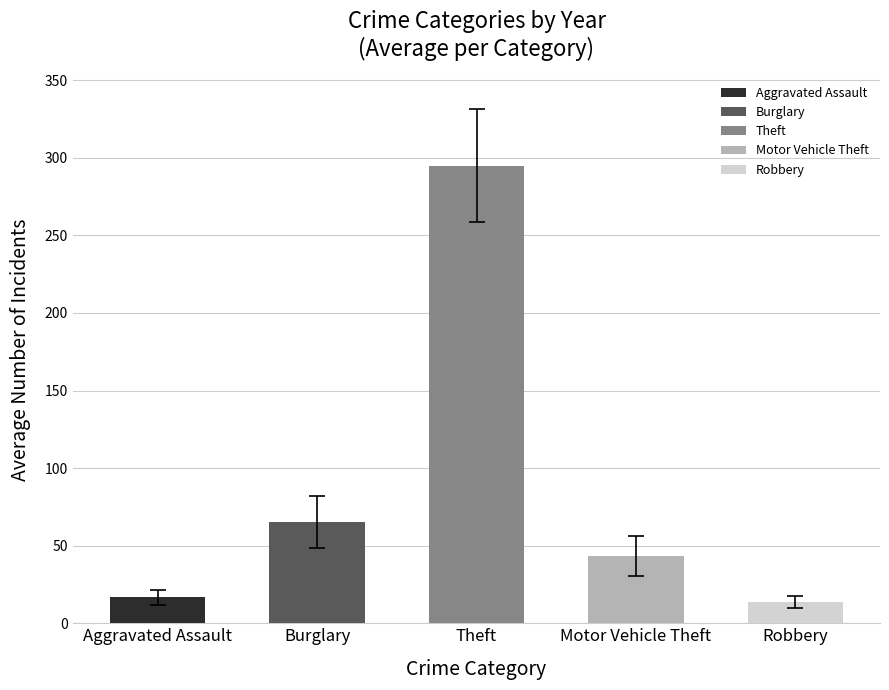

What is the average value?

86.8